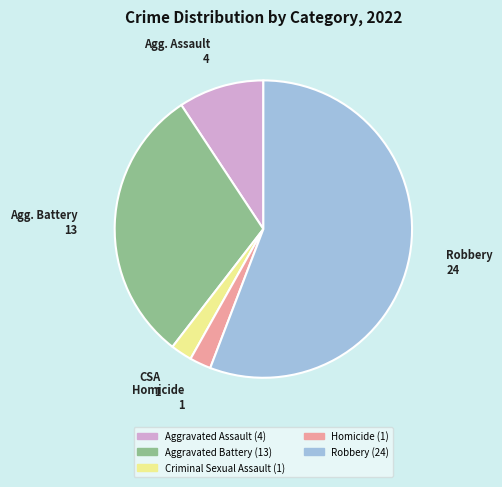

Does Robbery represent more than half of the total?

Yes